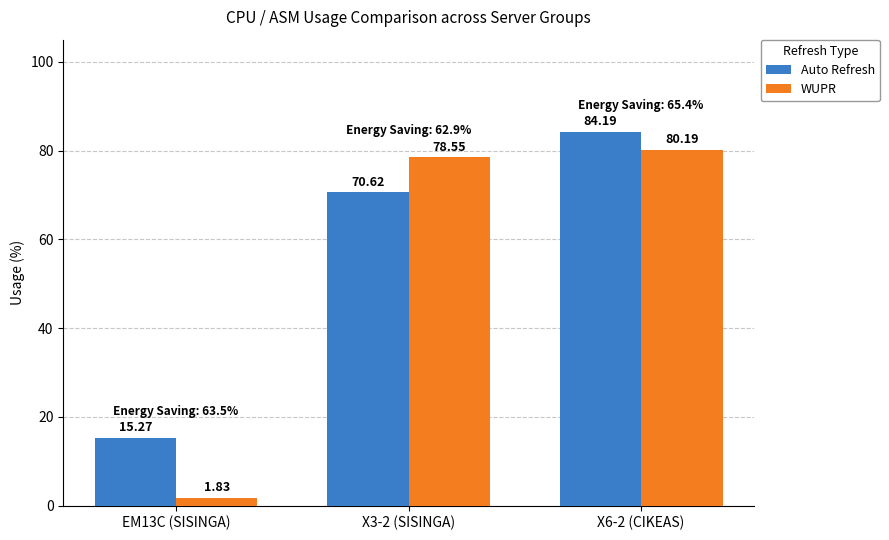

What is the total value across all series at EM13C (SISINGA)?

17.1